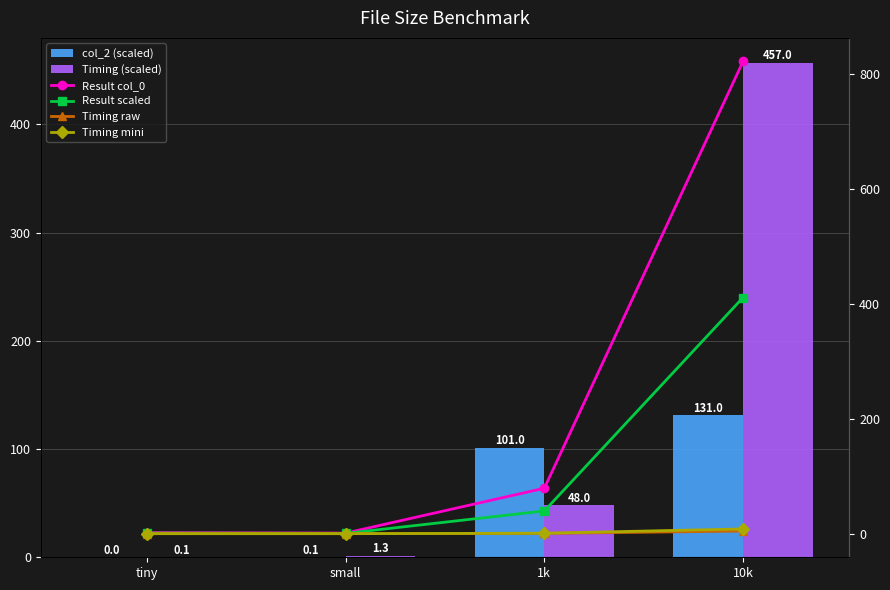

Is it true that Timing mini equals 12.9 at 10k?

False